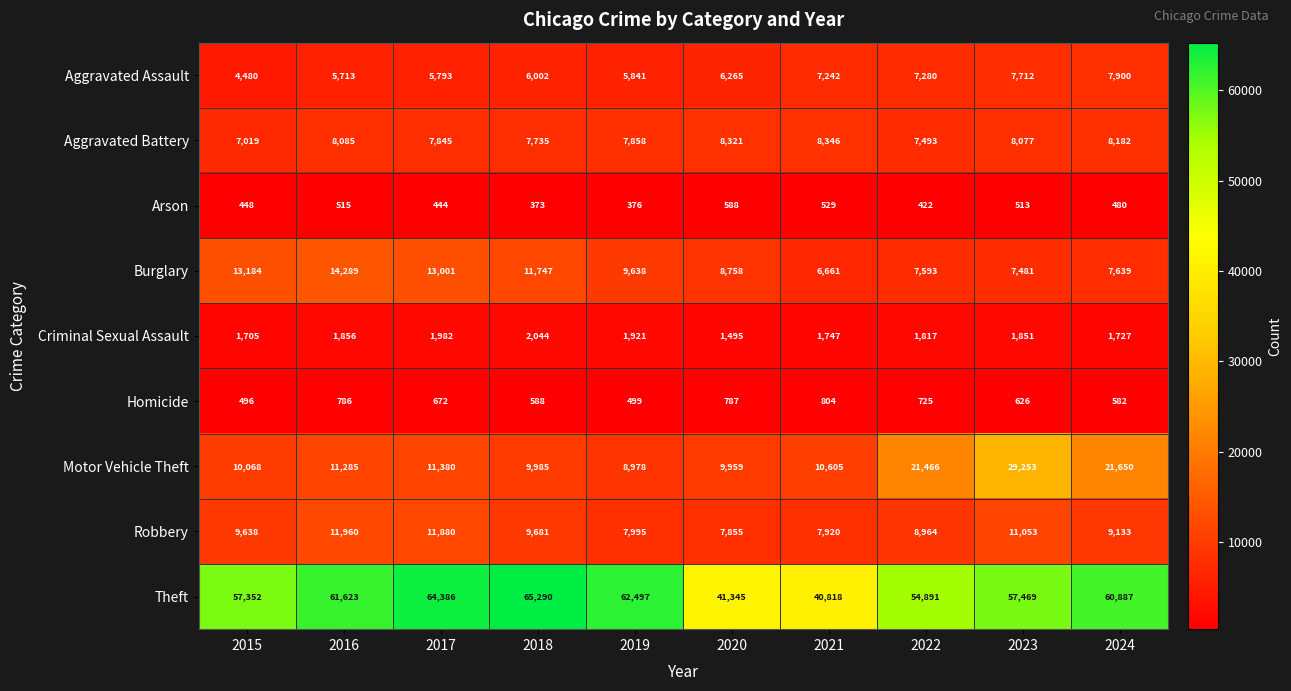

Which category has the lowest value across all series?

2018